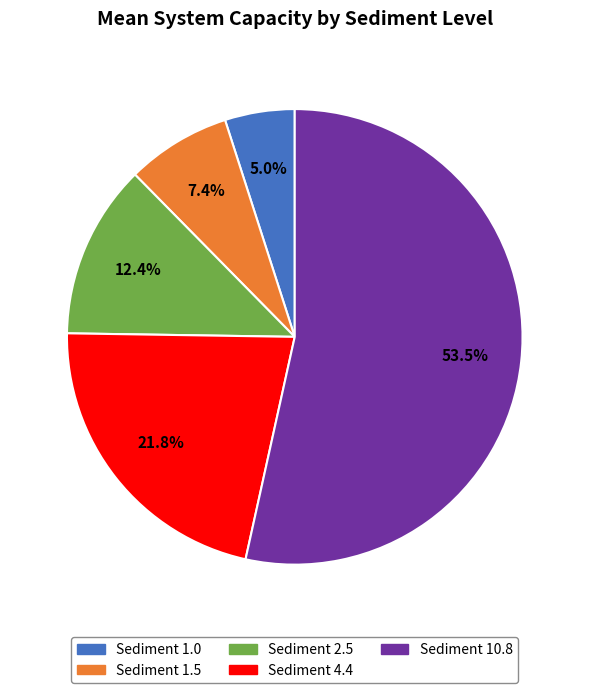

Count the number of slices in the pie.

5